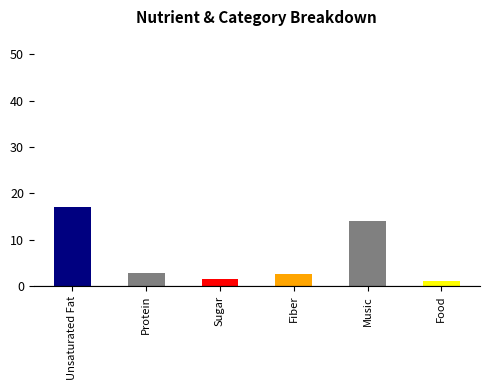

What is the change in value from Sugar to Fiber?

+1.2